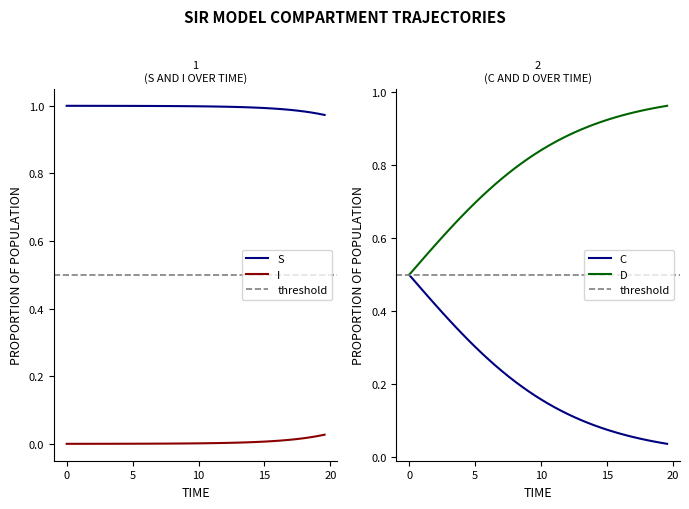

True or false: I and S intersect in this chart.

False